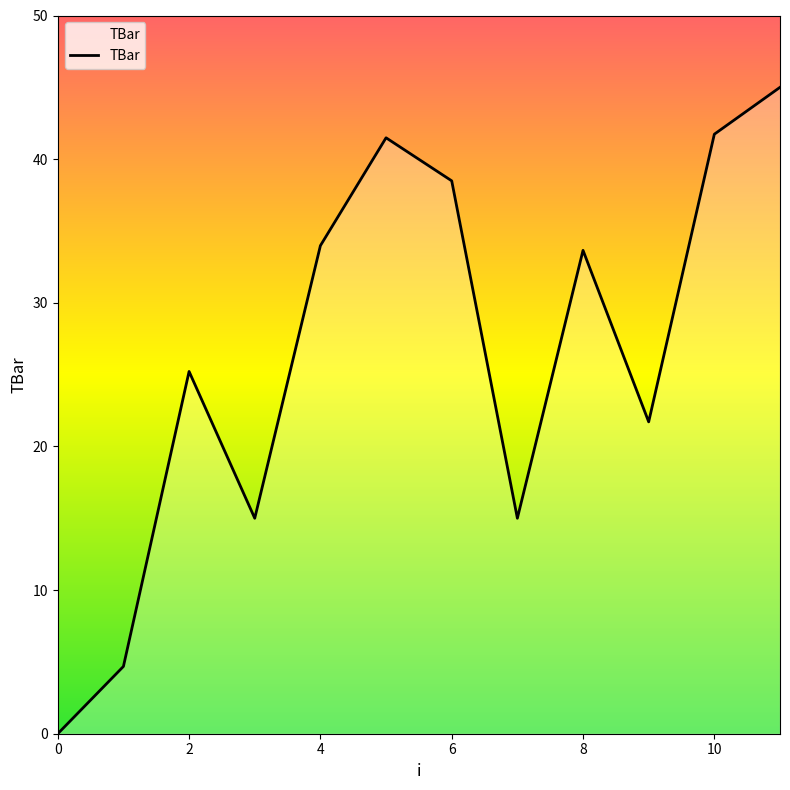

What is the average value?

26.3